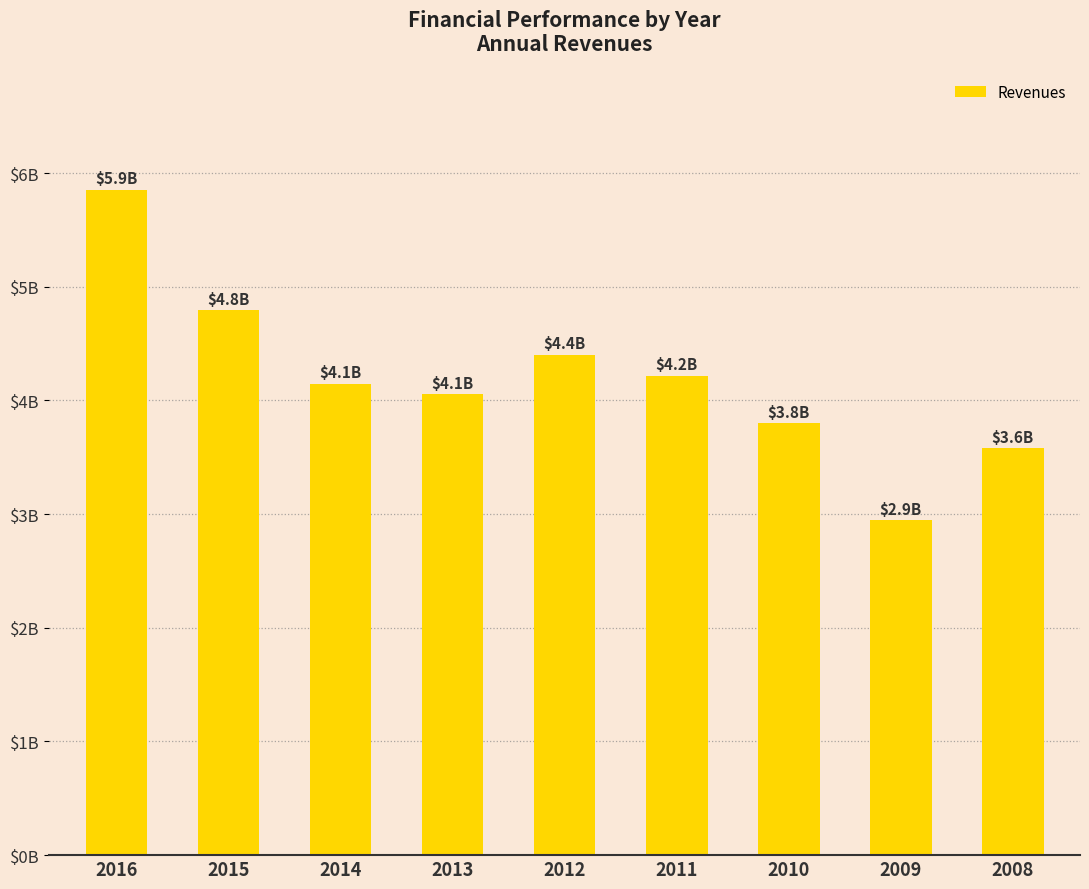

List the labels in order of value, smallest first.

2009, 2008, 2010, 2013, 2014, 2011, 2012, 2015, 2016